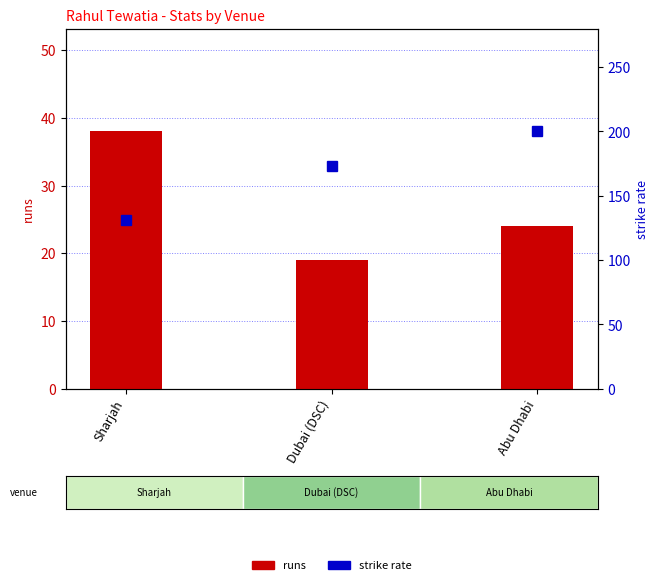

How many data points does each series have?

3